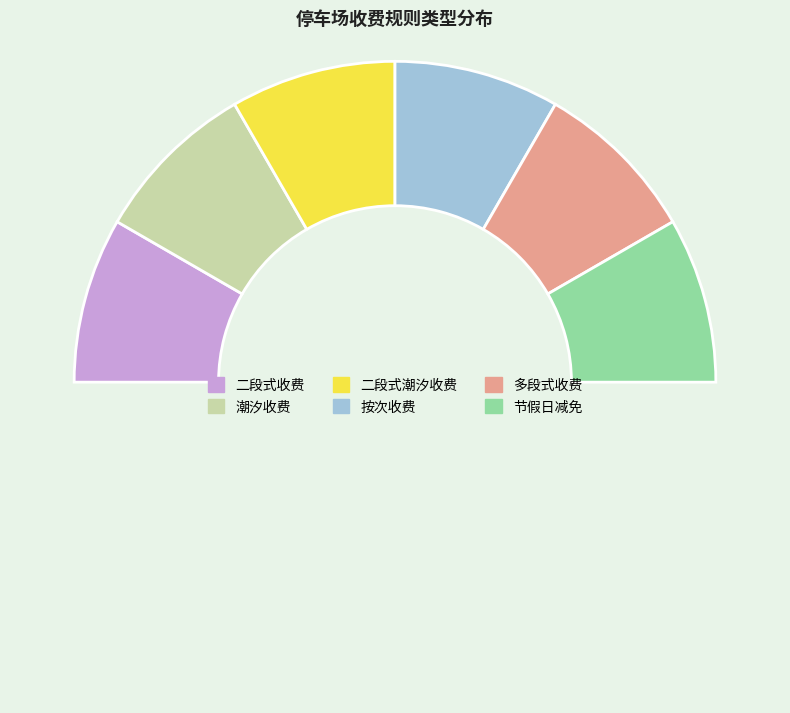

Which category has the smallest portion of the pie?

二段式收费